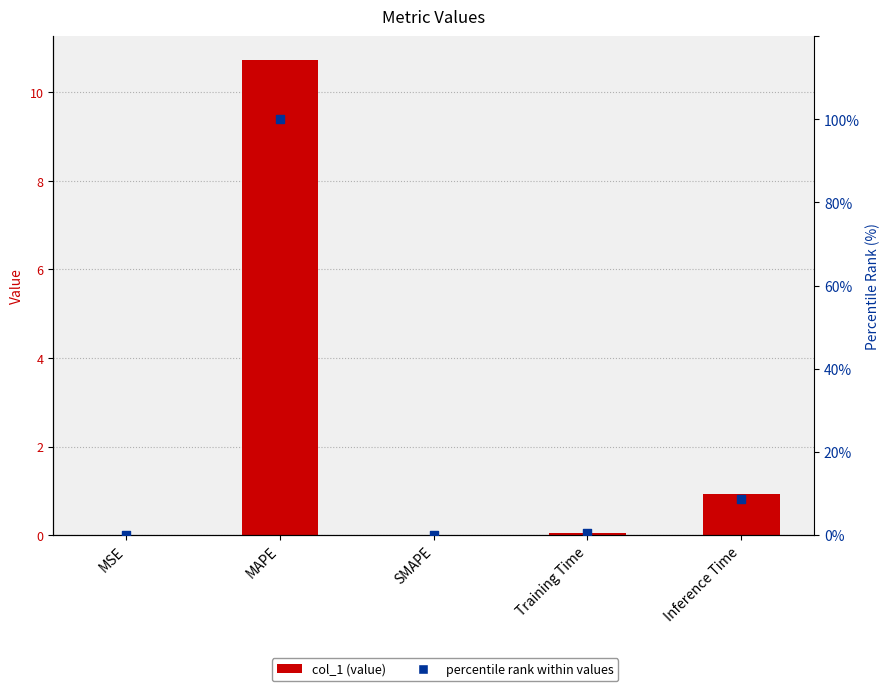

What are all the series names shown in the legend?

col_1, percentile rank within values